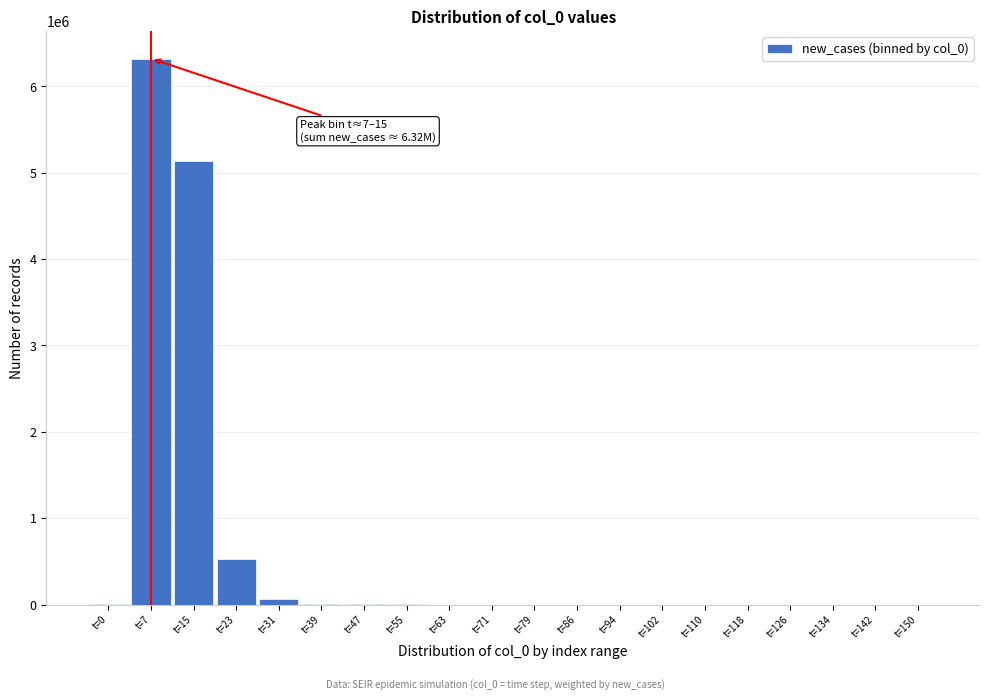

What is the sum of all values?

12073064.1